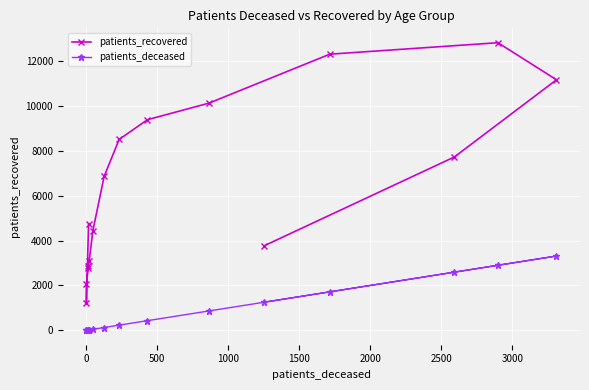

What is the highest value of the patients_deceased series?

3310